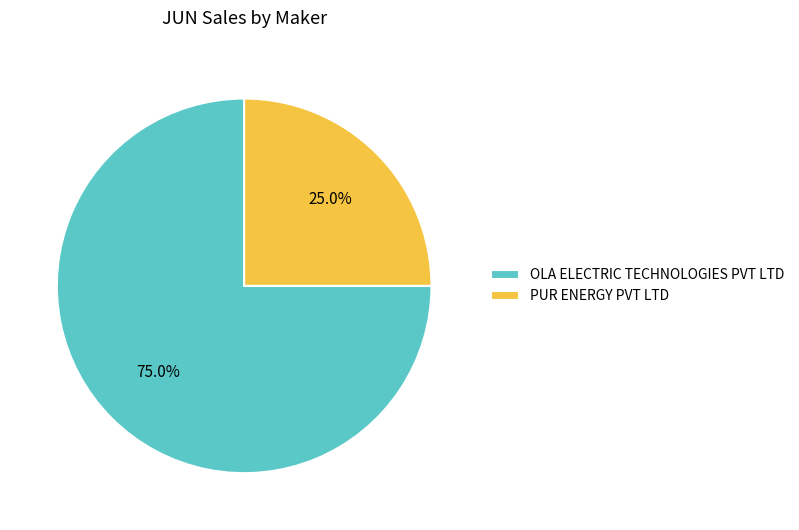

Does PUR ENERGY PVT LTD account for over 50% of the chart?

No